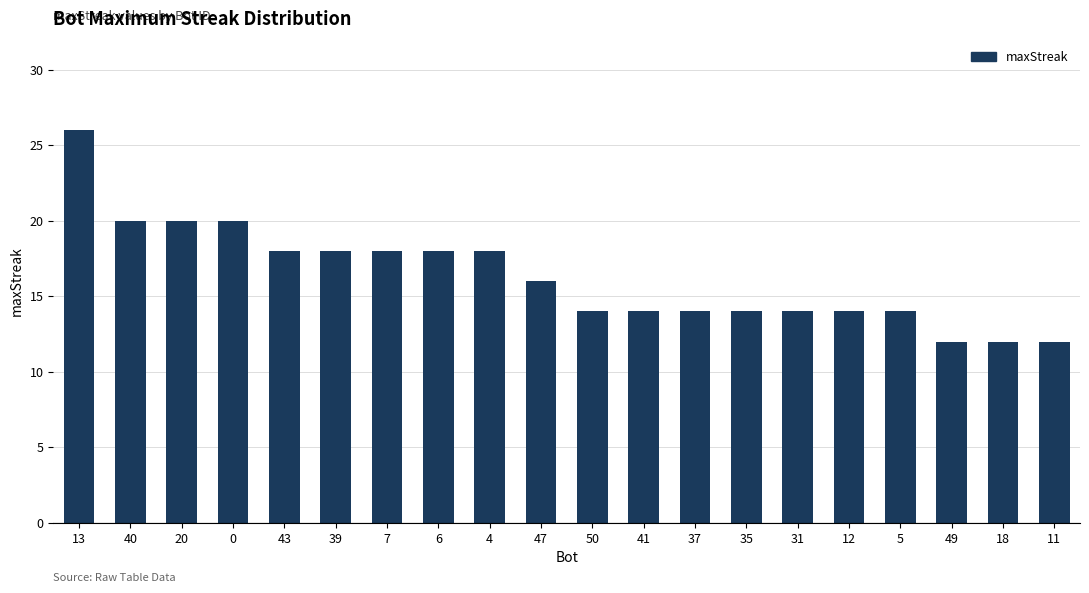

What is the value of the 20th bar from the left?

12